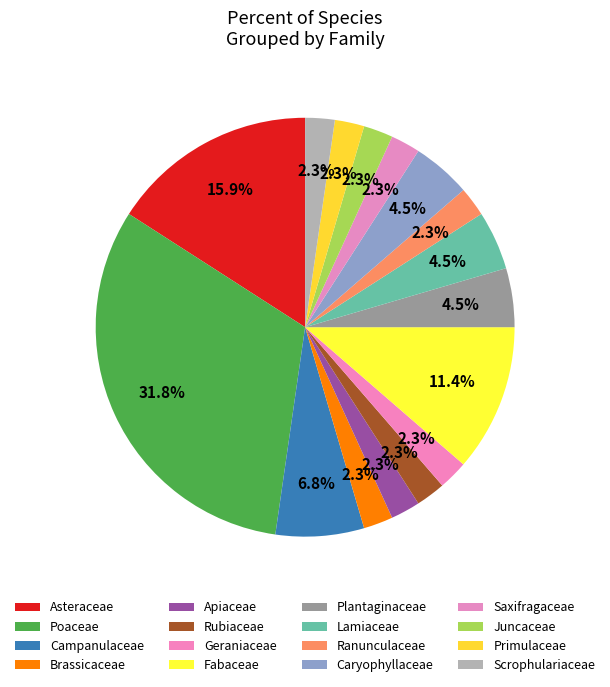

How many segments does this pie chart have?

16